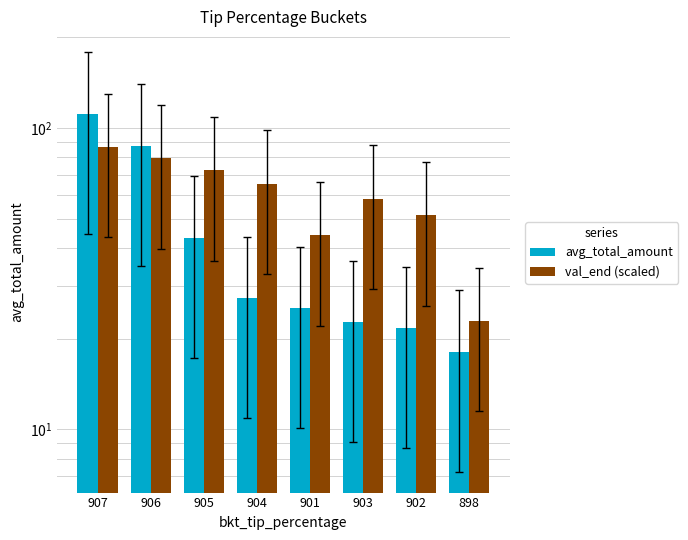

What is the value of the val_end (scaled) bar at the 7th from the left?

51.3